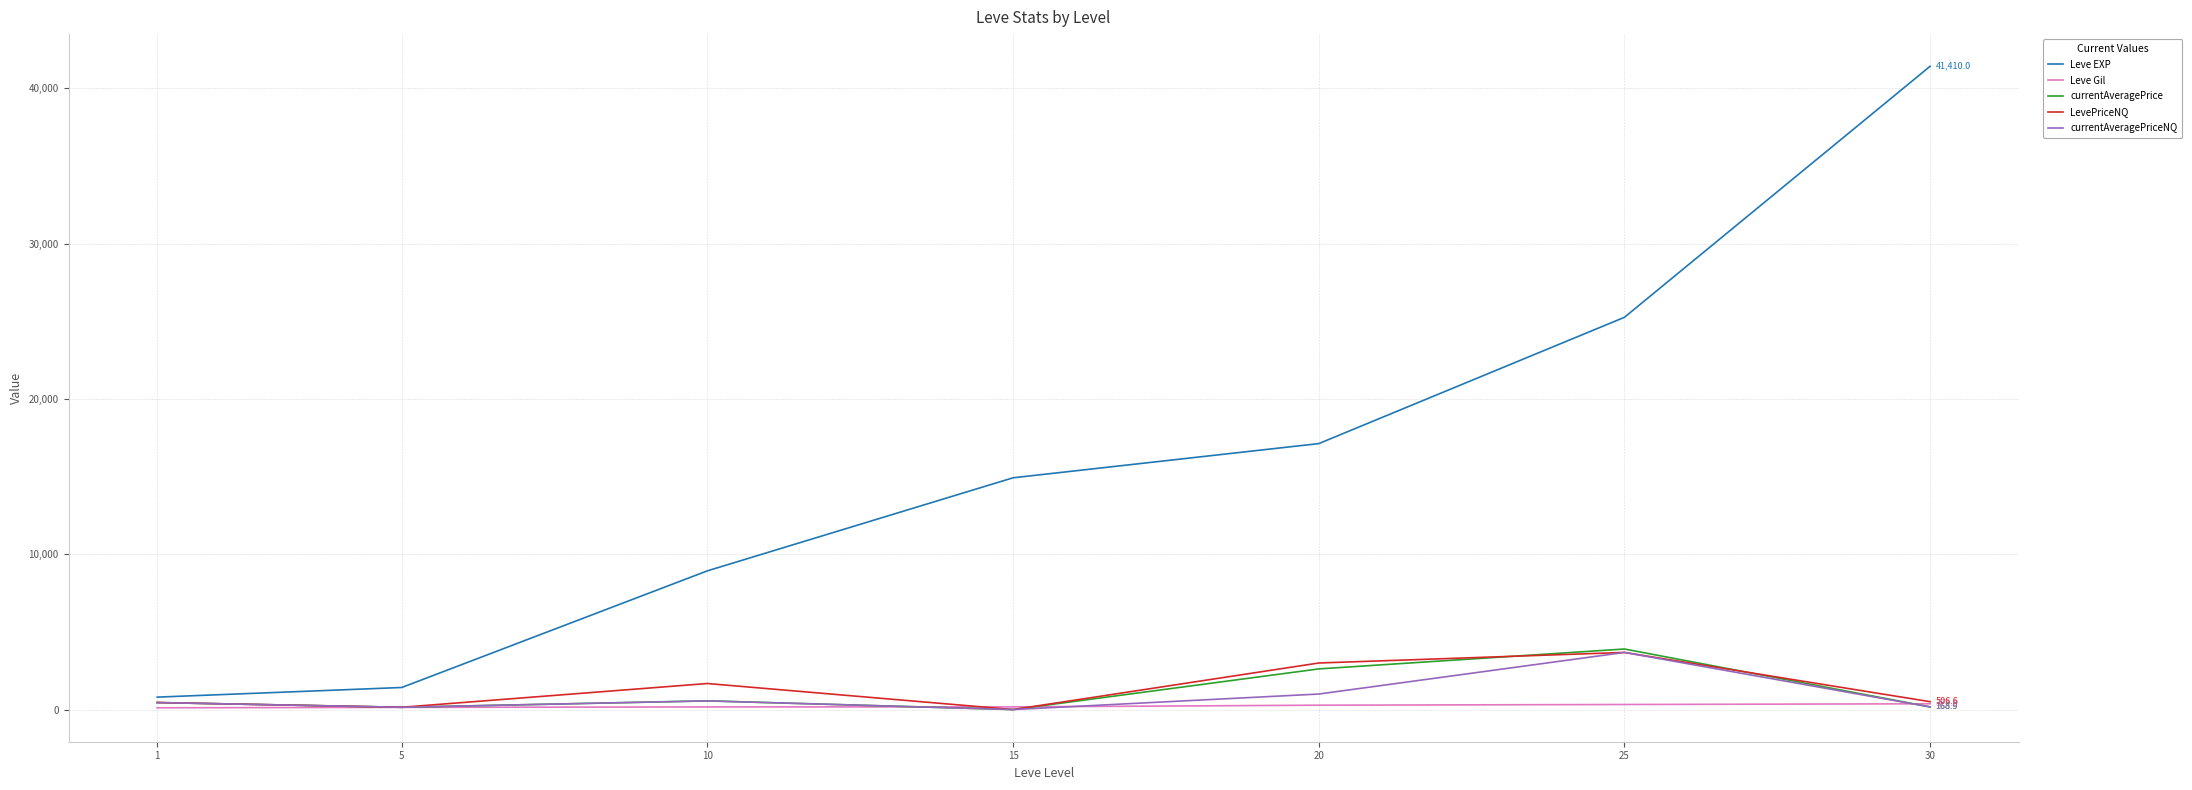

At 20, list the series in order from smallest to largest.

Leve Gil, currentAveragePriceNQ, currentAveragePrice, LevePriceNQ, Leve EXP